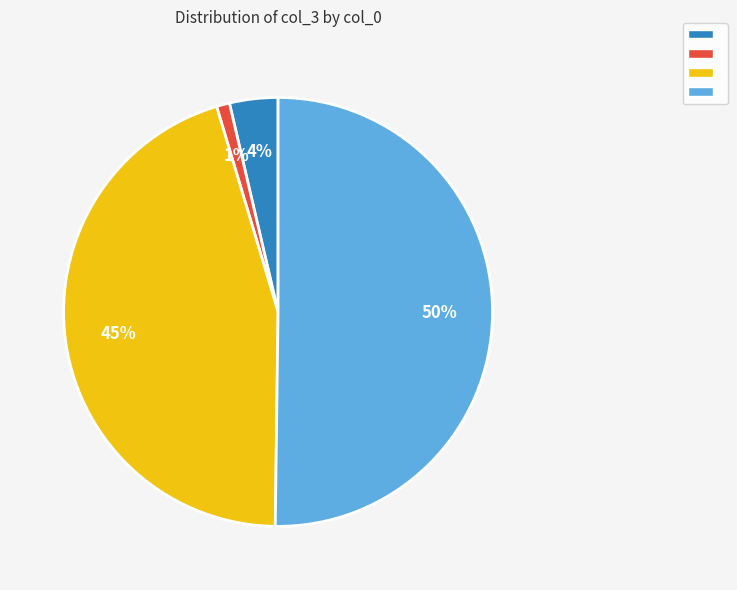

To the nearest percent, what is the difference between the largest and smallest slice percentages?

49%